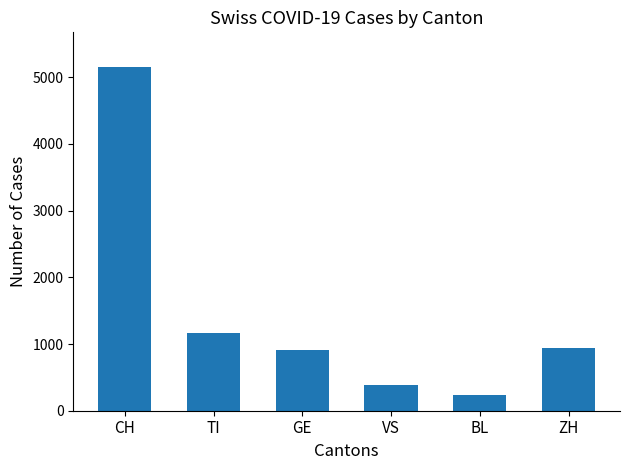

What is the sum of all values?

8790